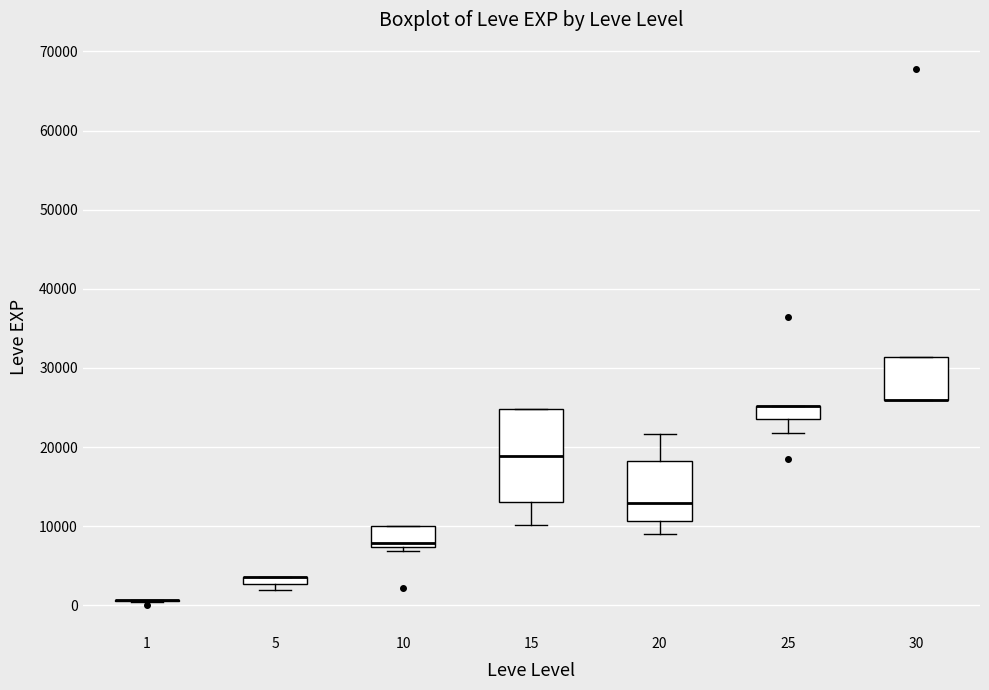

Where is the lower edge of the box at x = 5 on the y-axis? The values are not printed on the chart, so give them approximately, as read against the axis.

3000